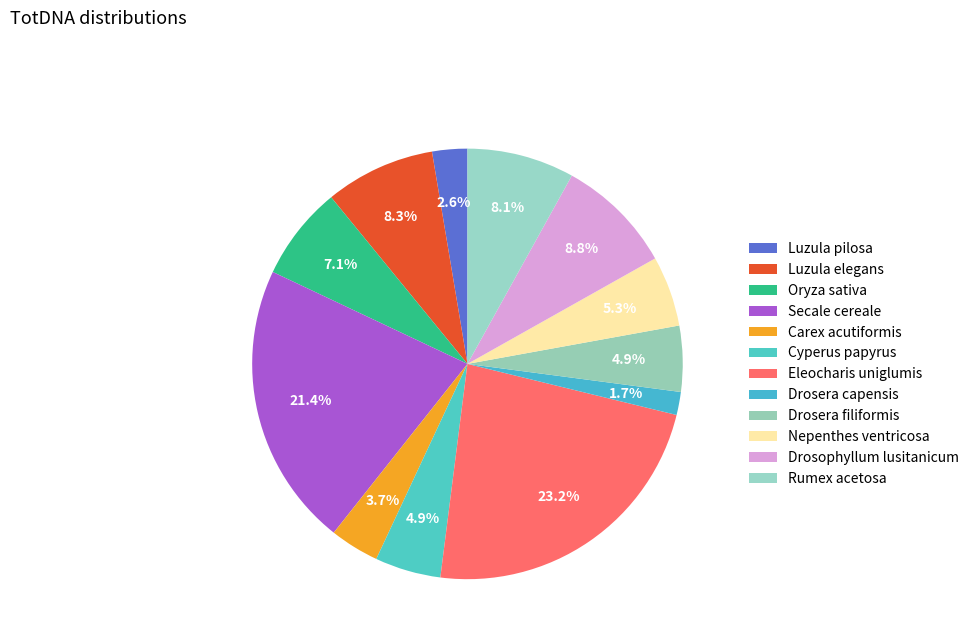

Does Luzula pilosa represent more than half of the total?

No